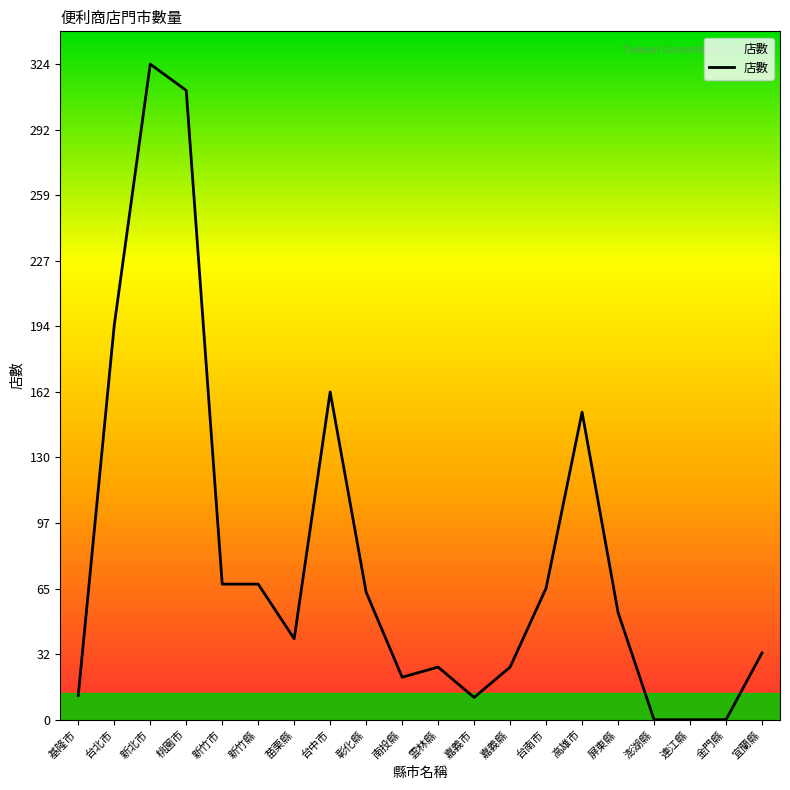

What is the difference between the maximum and minimum values?

324